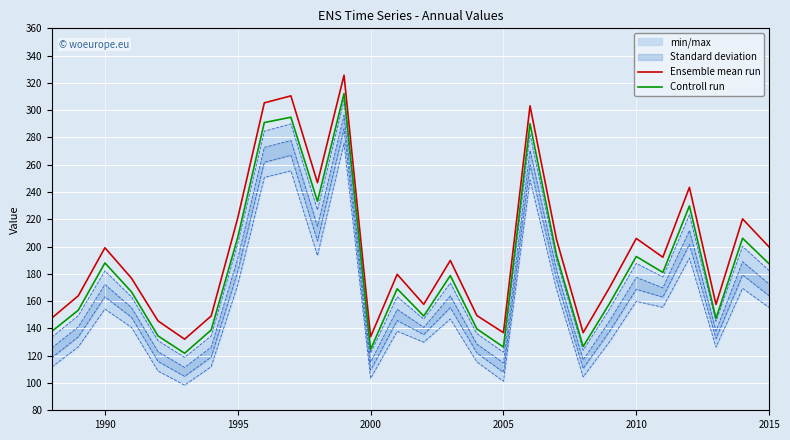

How many lines are shown in the chart?

2